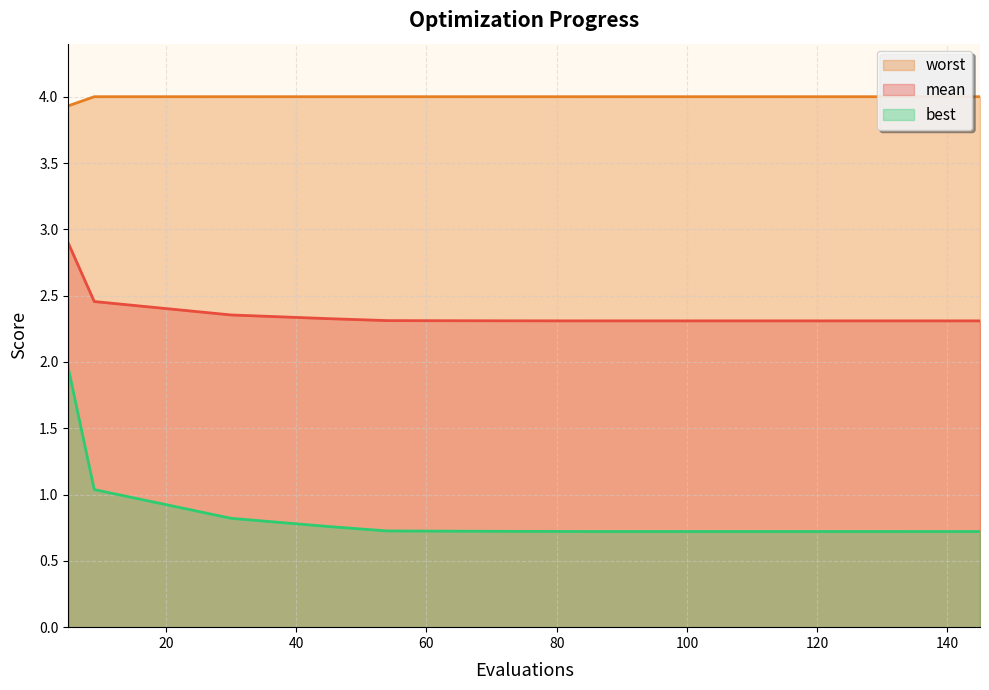

Which label corresponds to the smallest value in the chart?

133